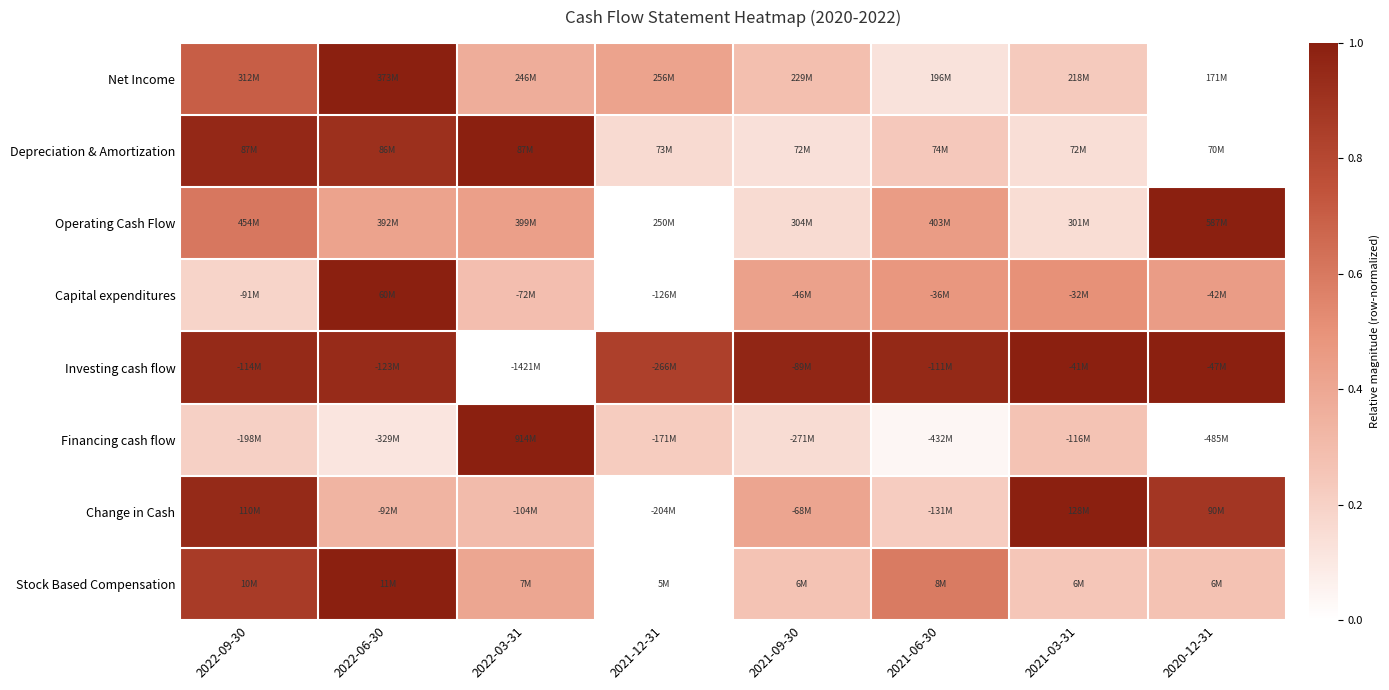

Count the number of categories in the chart.

8